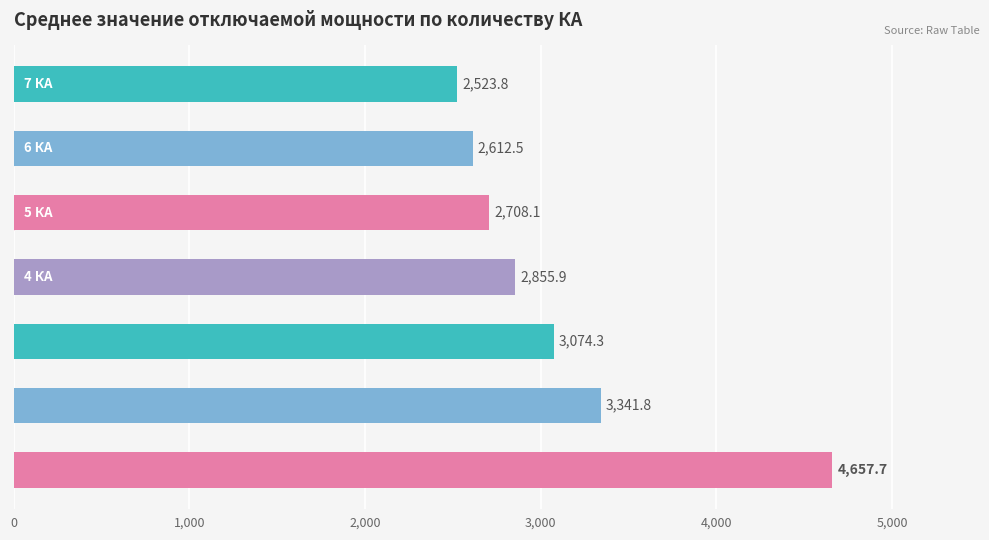

What is the average value?

3110.6